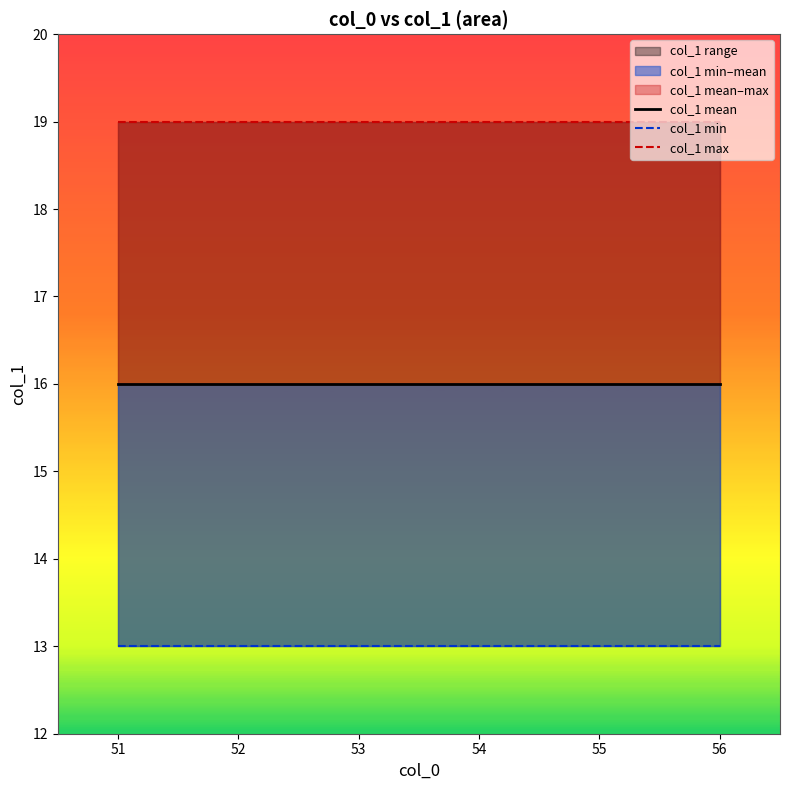

What is the value of the col_1 min point at the 4th from the left?

13